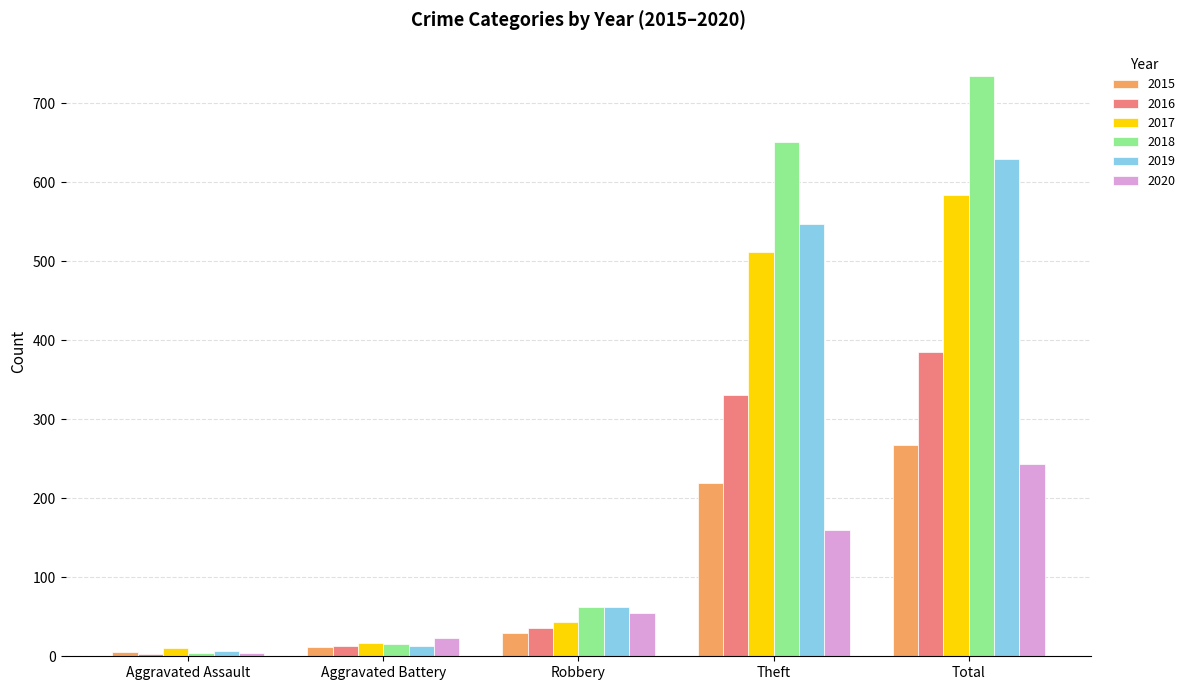

What is the difference between the second highest and second lowest values in the 2020 series?

137